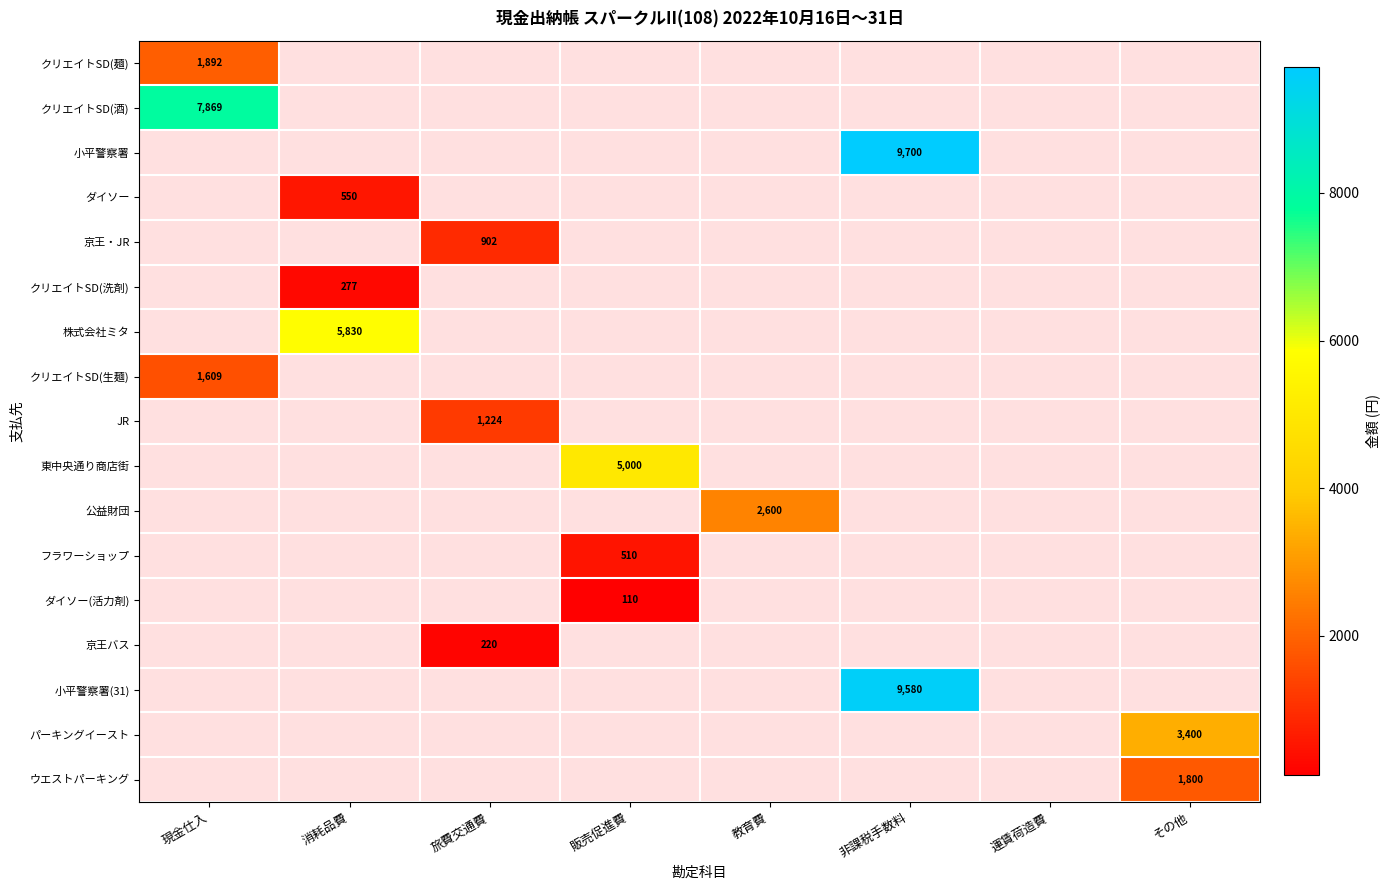

At how many categories does at least one series exceed 8533?

1